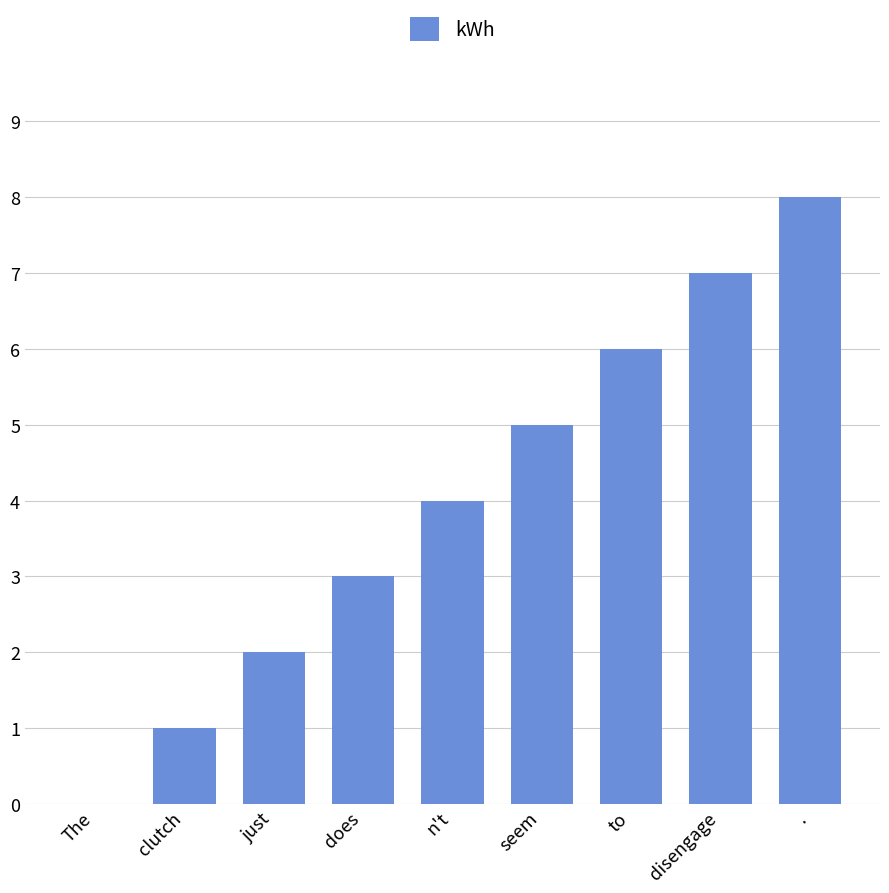

Which has a higher value, to or disengage?

disengage